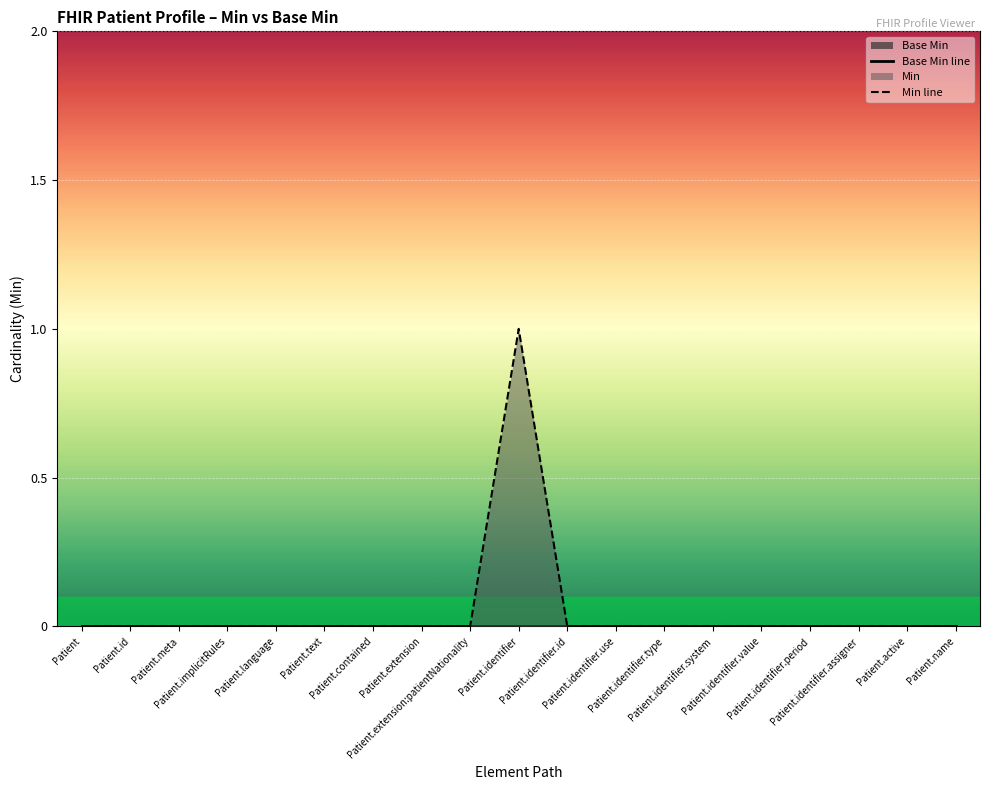

True or false: Base Min line and Min line intersect in this chart.

False